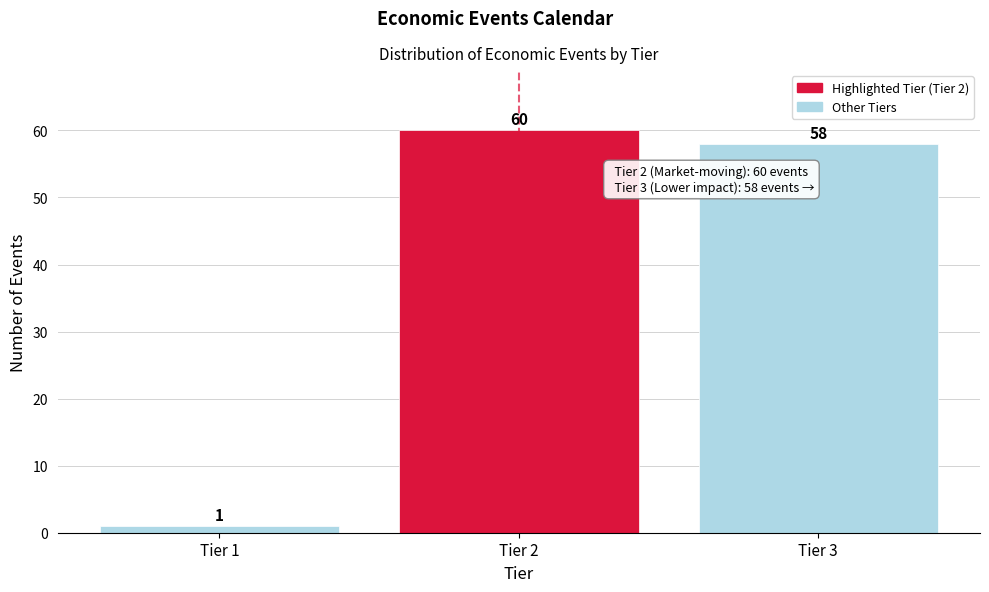

Over which range of the x-axis is the bar tallest?

1.5 to 2.5